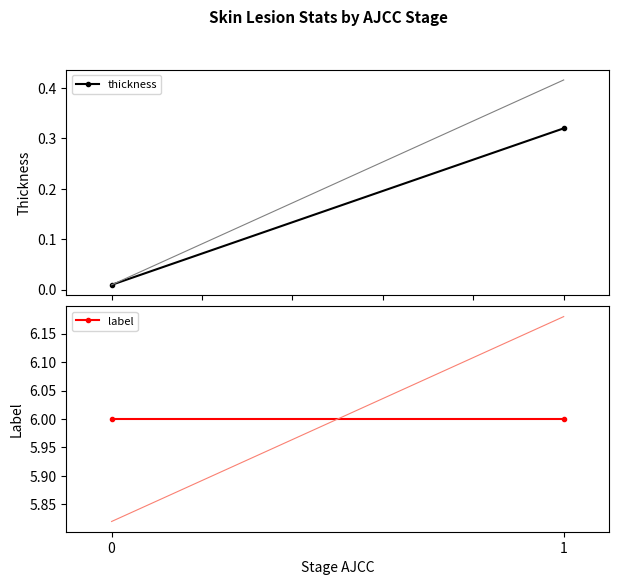

List the series in order of their peak value, lowest first.

thickness, label